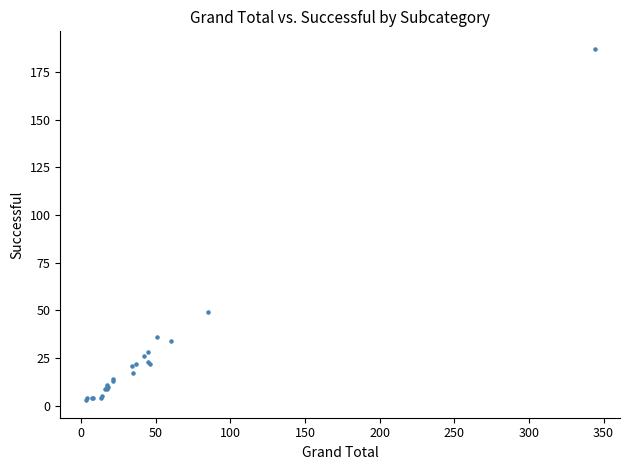

What Y value in the scatter plot is closest to 95?

49